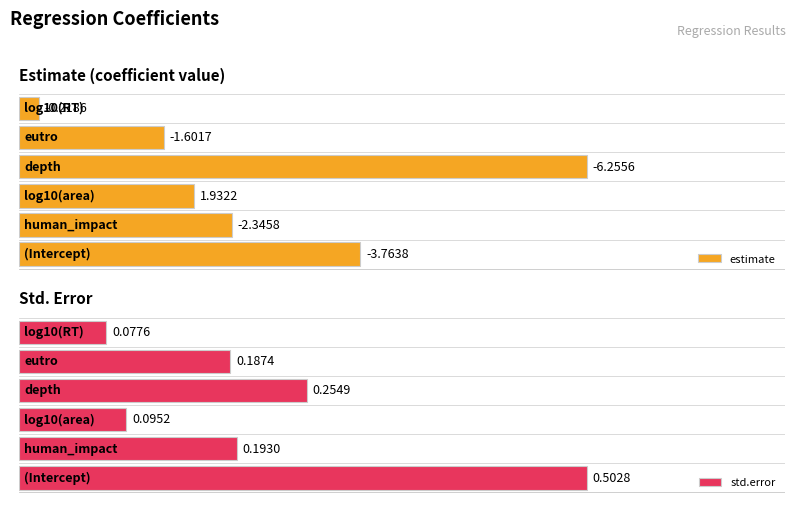

List the labels in order of std.error value, smallest first.

log10(RT), log10(area), eutro, human_impact, depth, (Intercept)